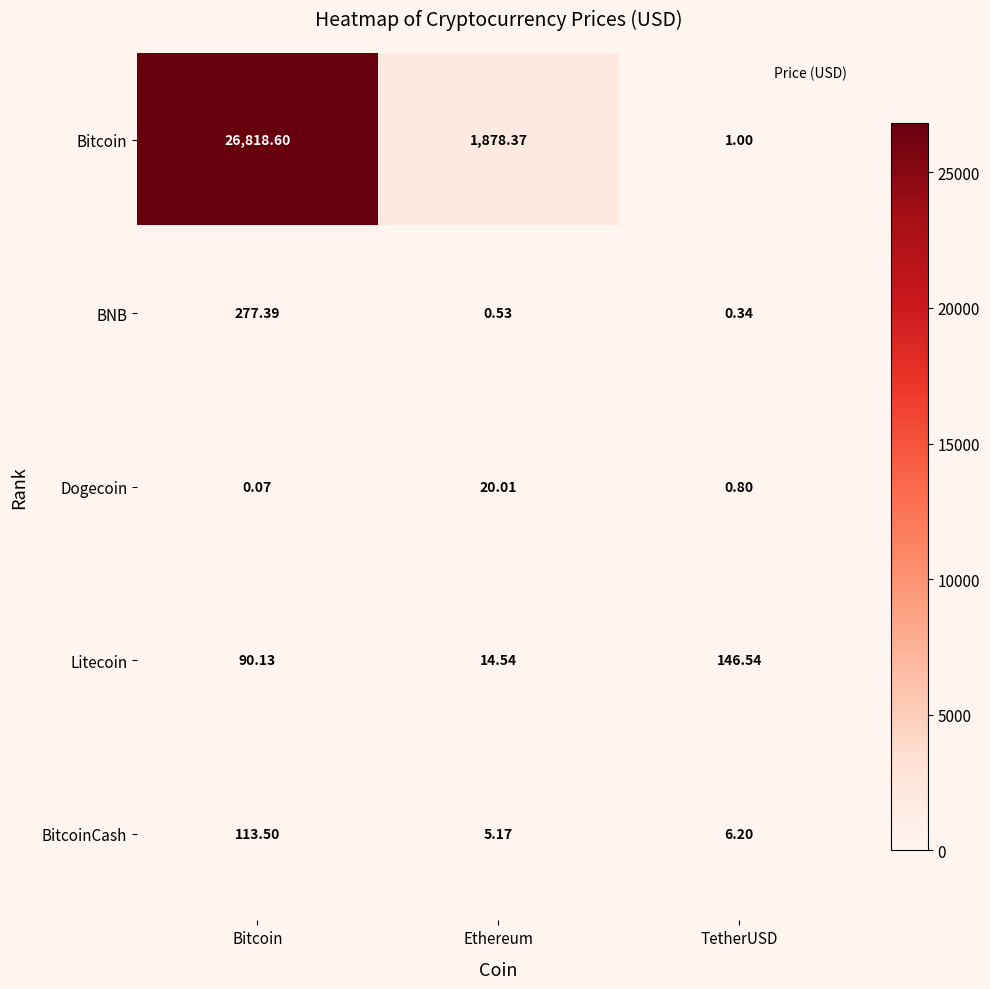

Which series has the largest total across all categories?

Bitcoin